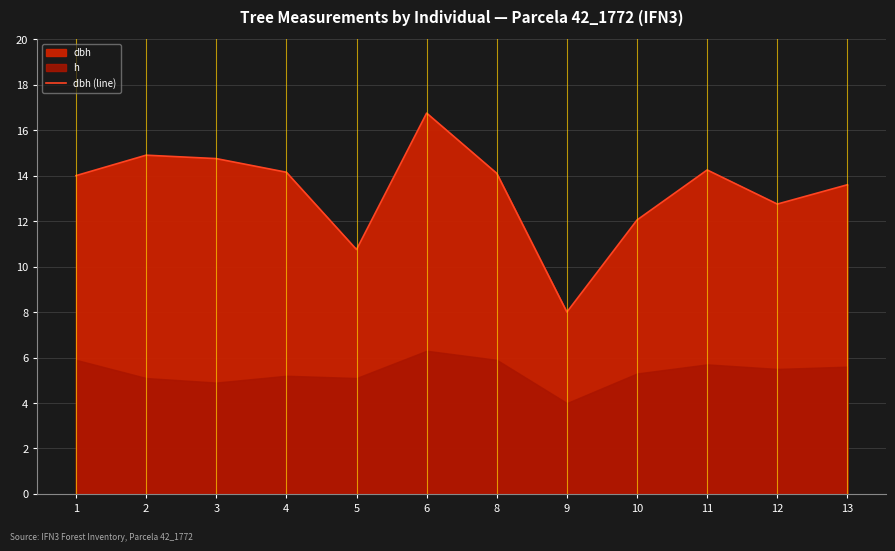

Which has a higher value, 4 or 1?

4